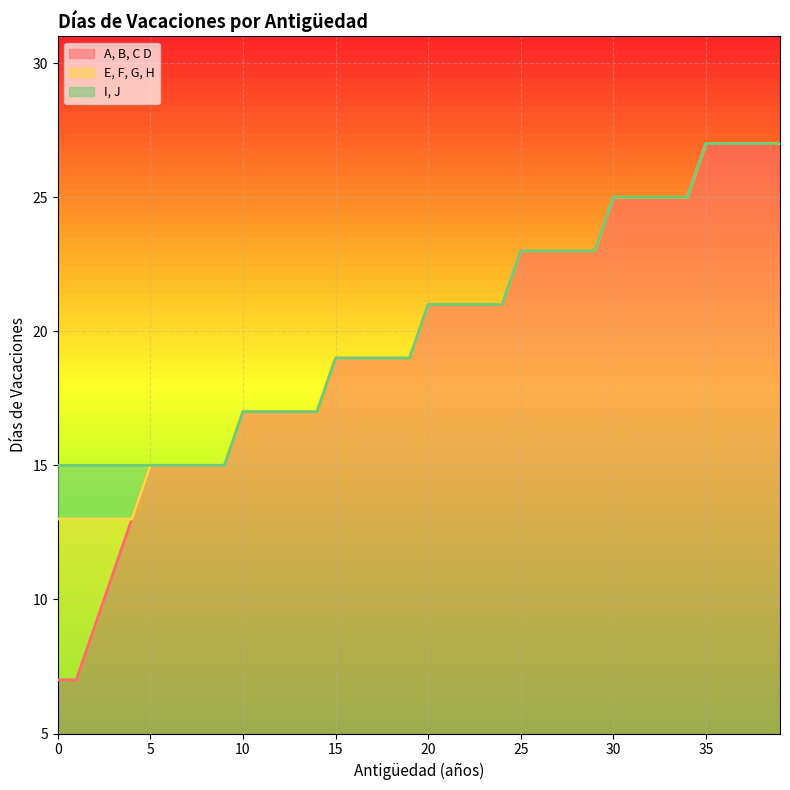

How many data points in I, J are above 21?

15